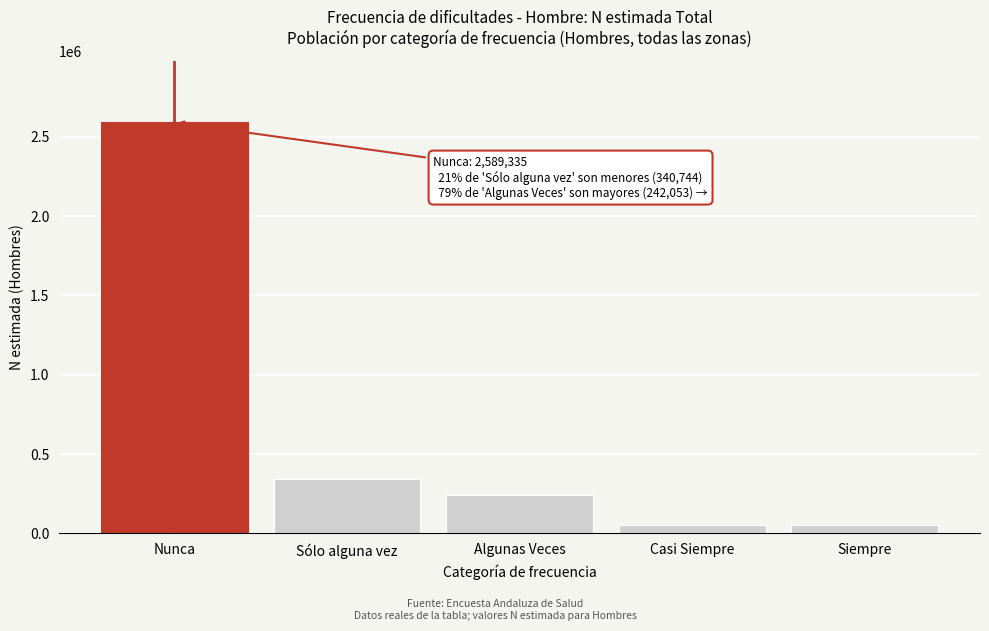

Approximately how many times larger is the value at Nunca compared to Algunas Veces?

10.7